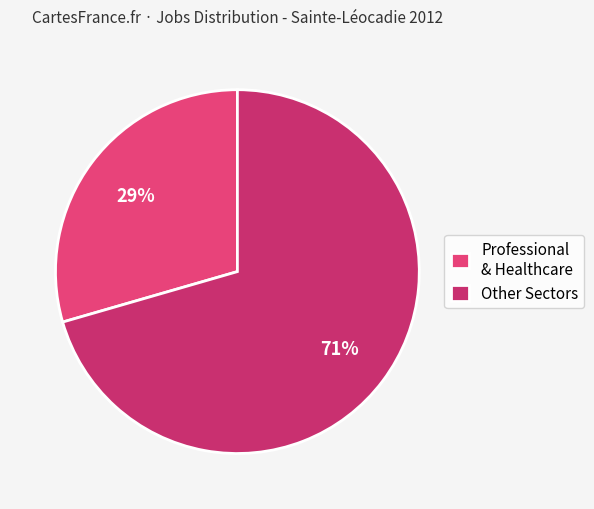

How many segments does this pie chart have?

2